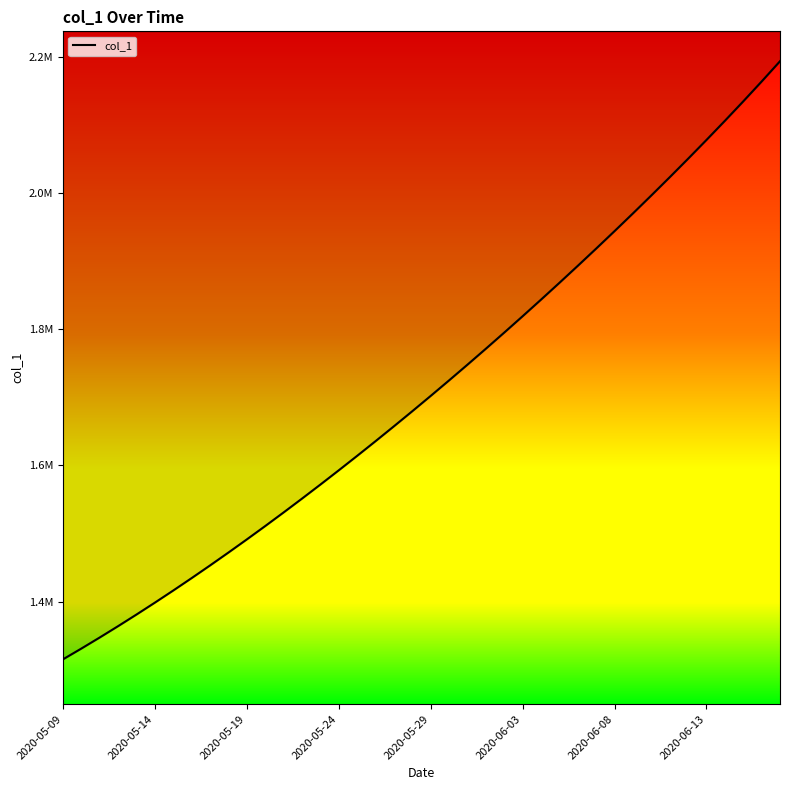

What is the difference between the maximum and minimum values?

878133.0